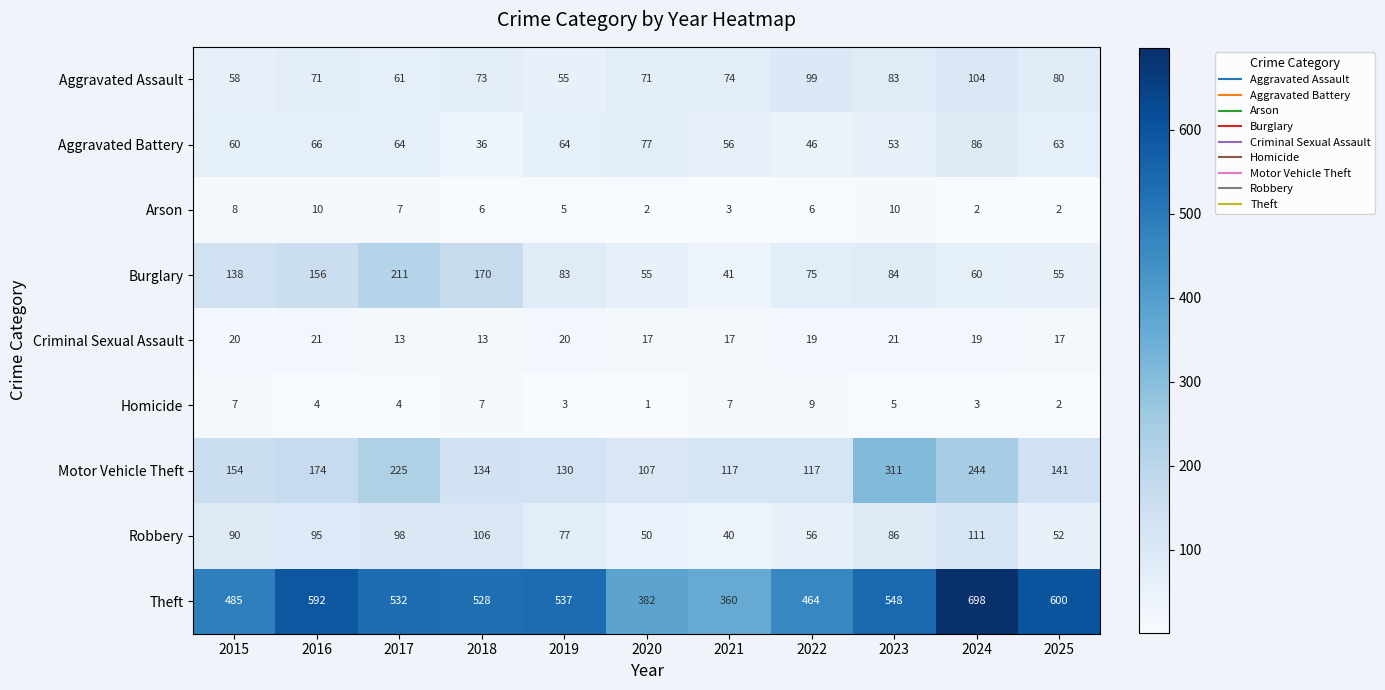

Which series has the largest total across all categories?

Theft